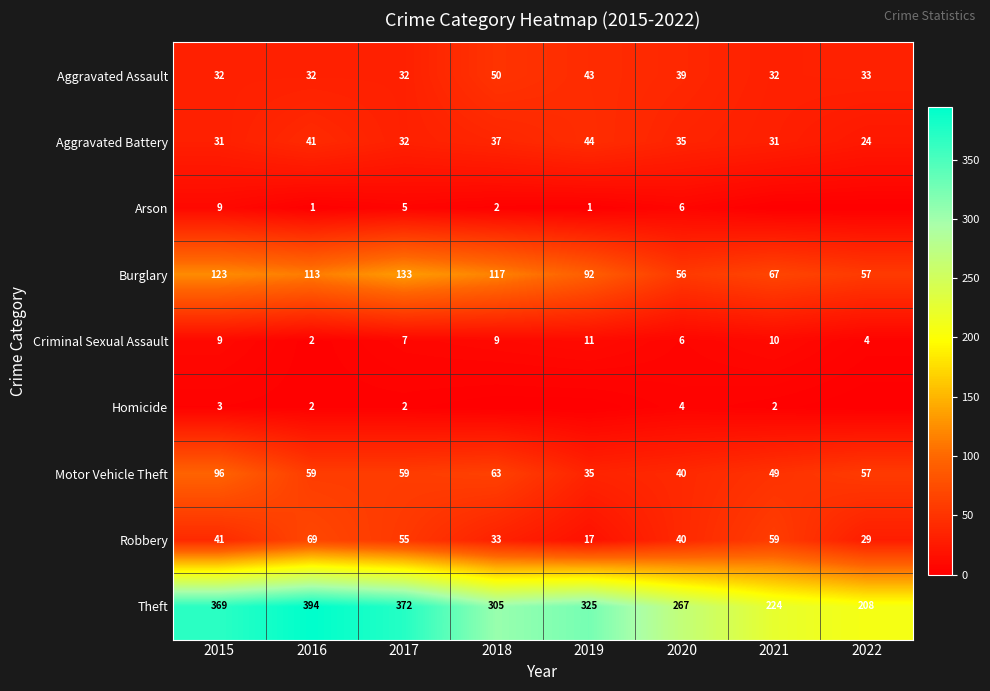

Read the Aggravated Assault value at 2015.

32